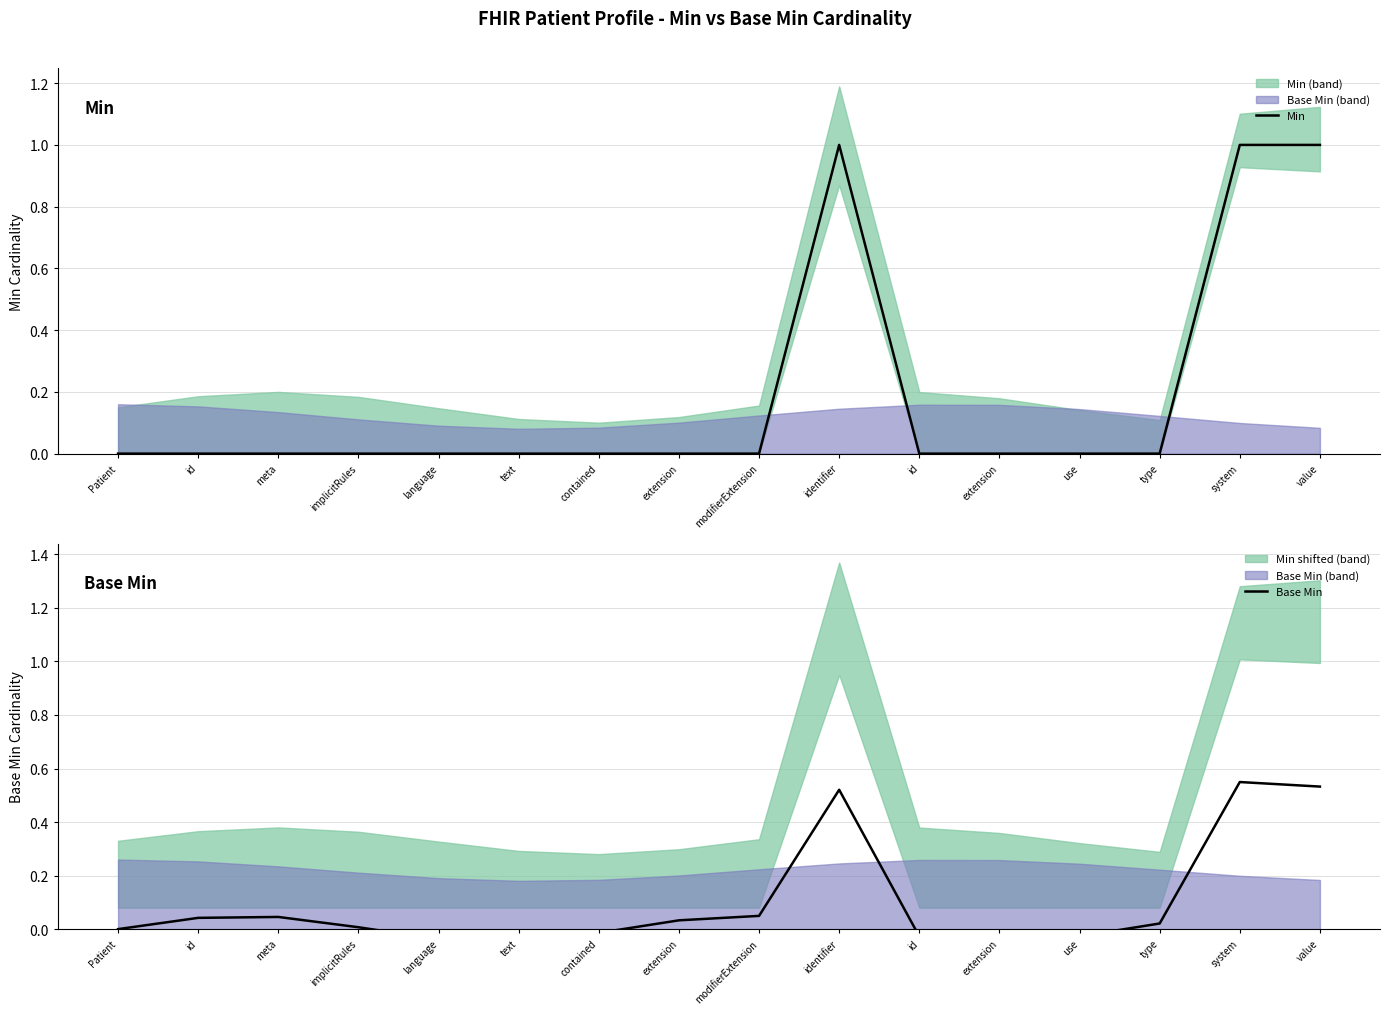

How many positive values does the Min series have?

3